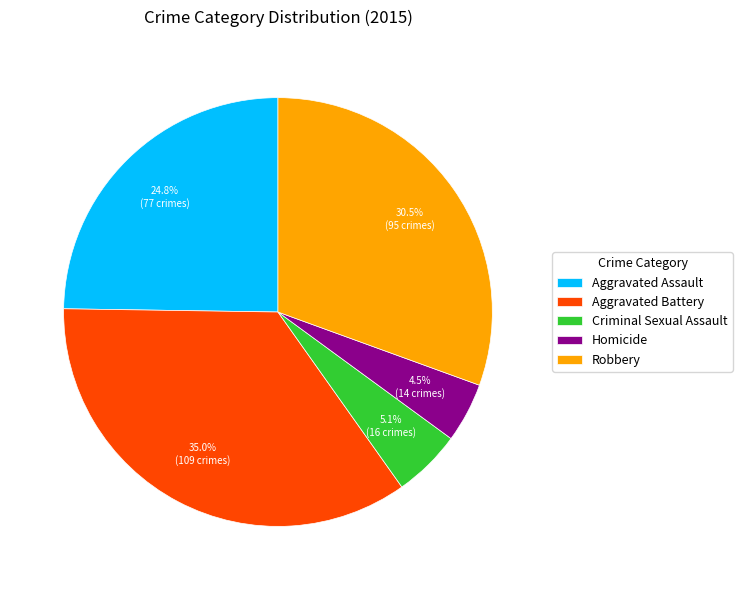

Do Robbery and Aggravated Battery together represent more than half of the pie?

Yes